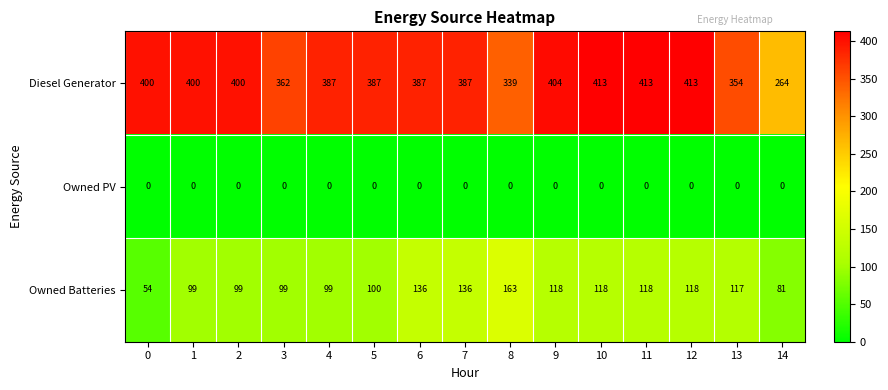

Between 0 and 7, which series saw the biggest shift?

Owned Batteries